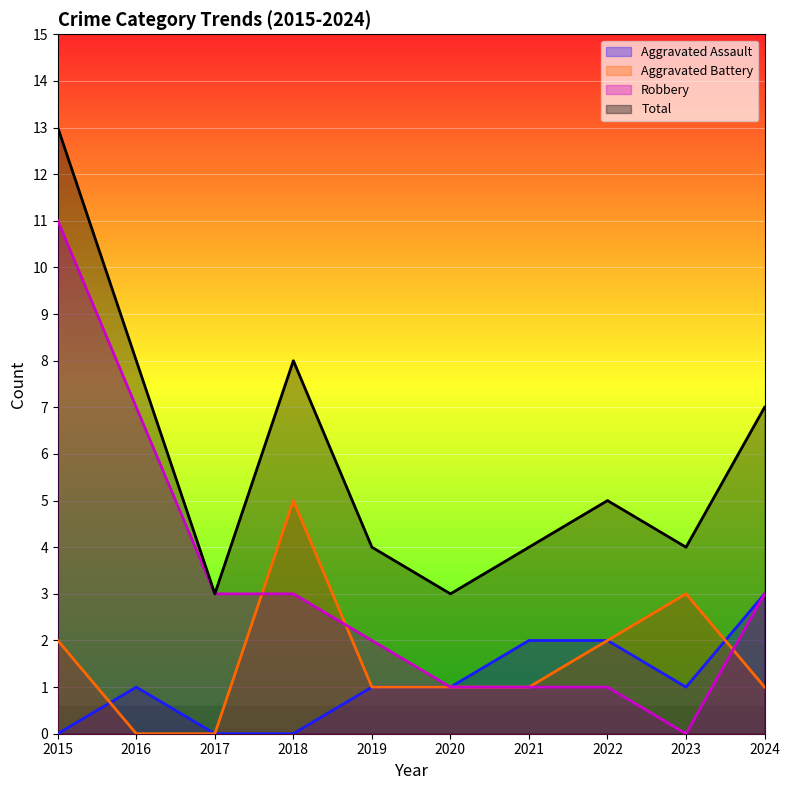

In Robbery, how many points are lower than both neighbors (excluding endpoints)?

1